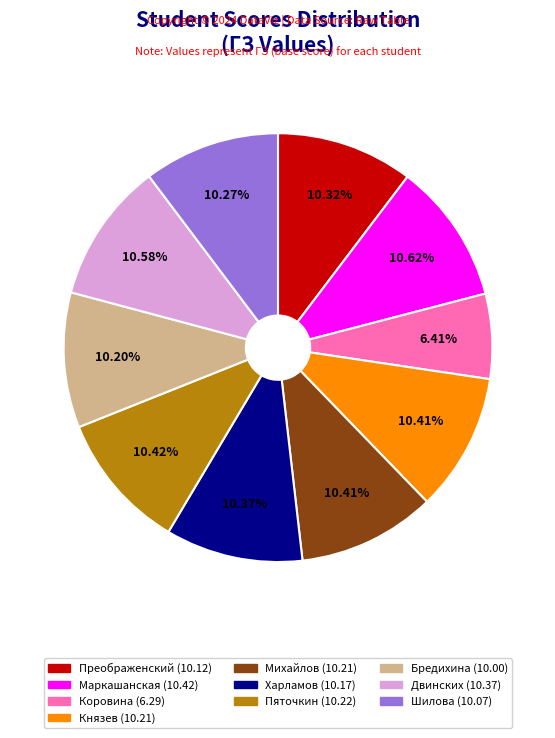

Is there a majority slice in this chart?

No